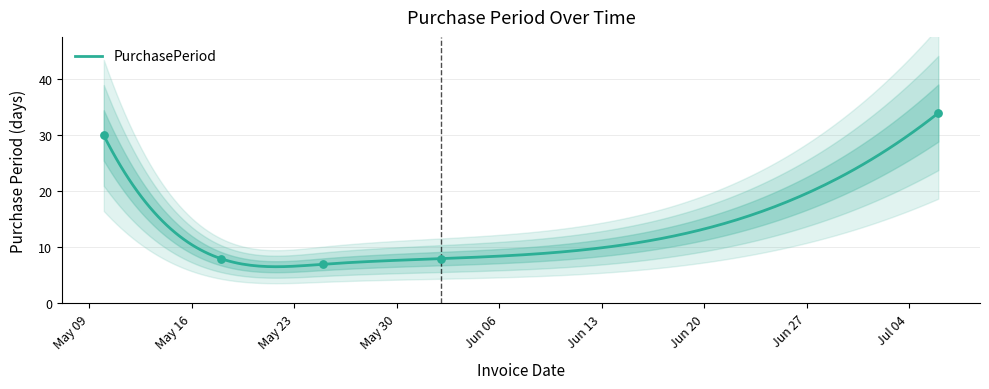

What is the ratio of the value at 2017-05-18 to the value at 2017-07-06?

0.2